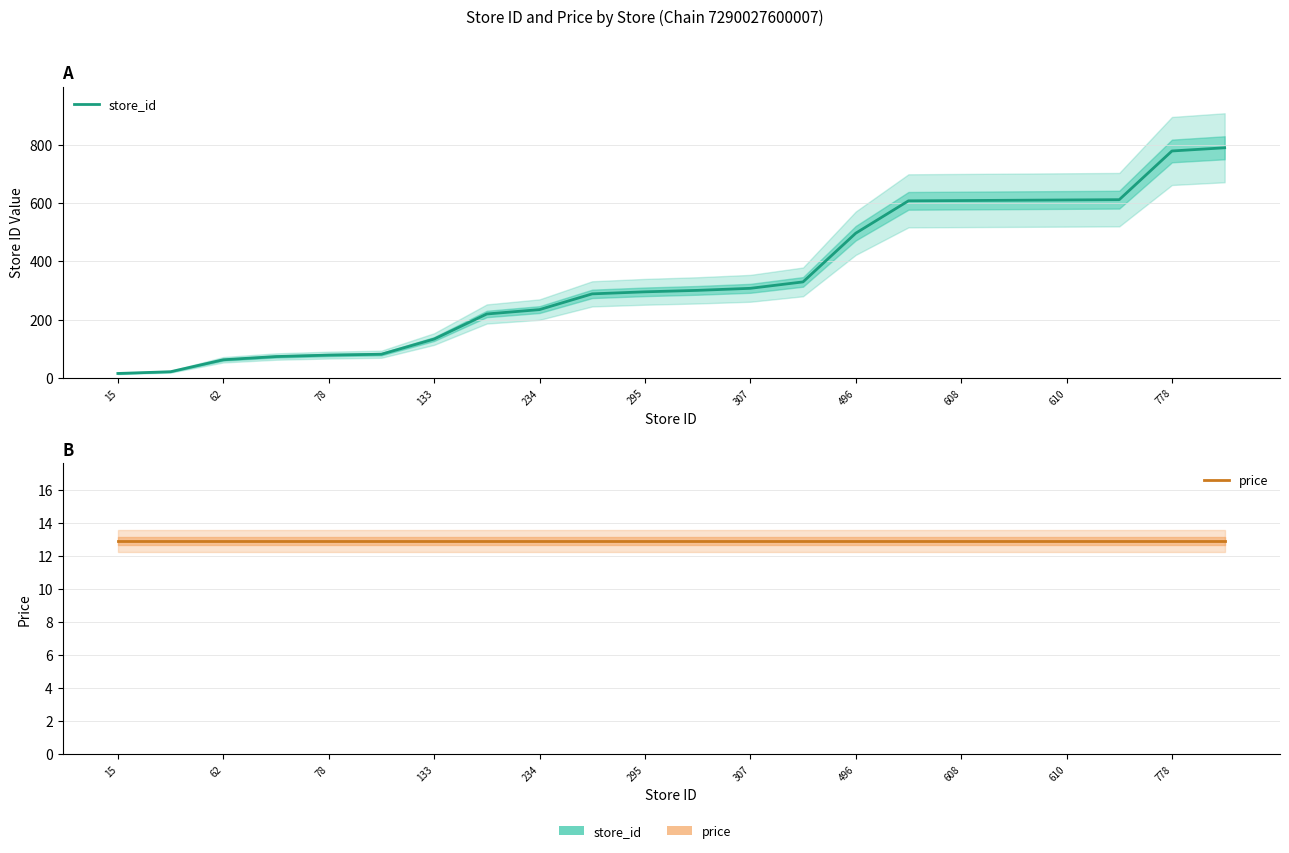

What is the difference between the highest and lowest values at 234?

221.1